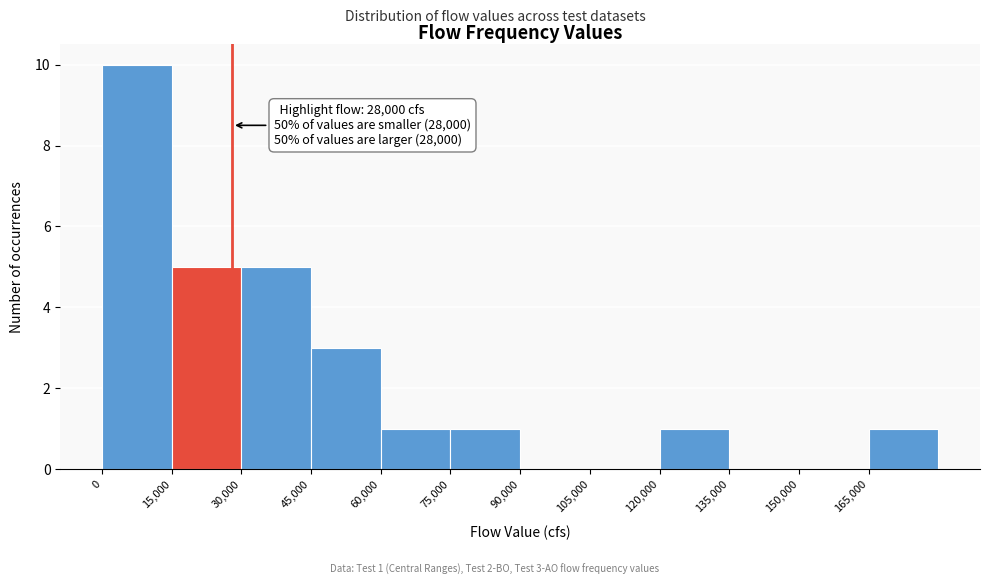

Over which range of the x-axis is the bar tallest?

0 to 15000